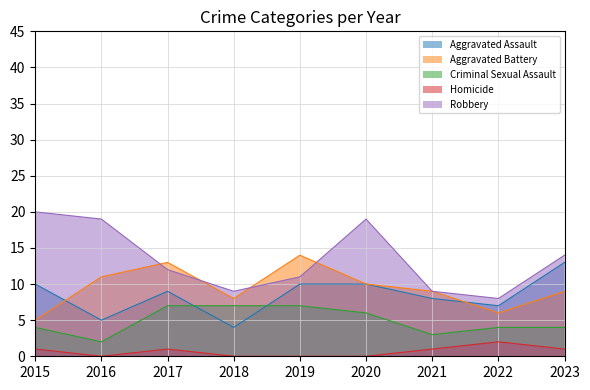

Which category has the highest value in the Aggravated Battery series?

2019